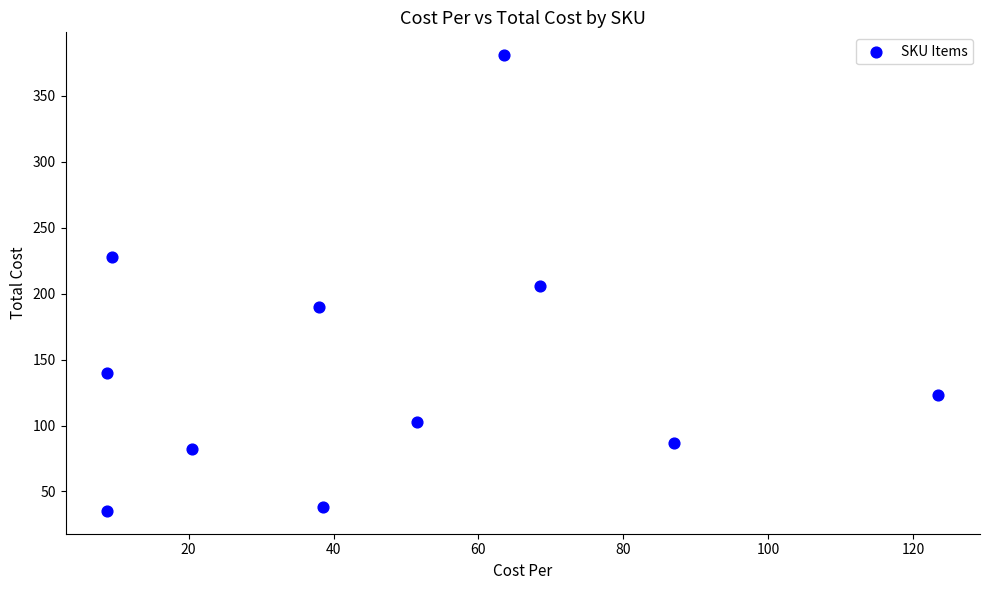

What is the average Y value?

146.6